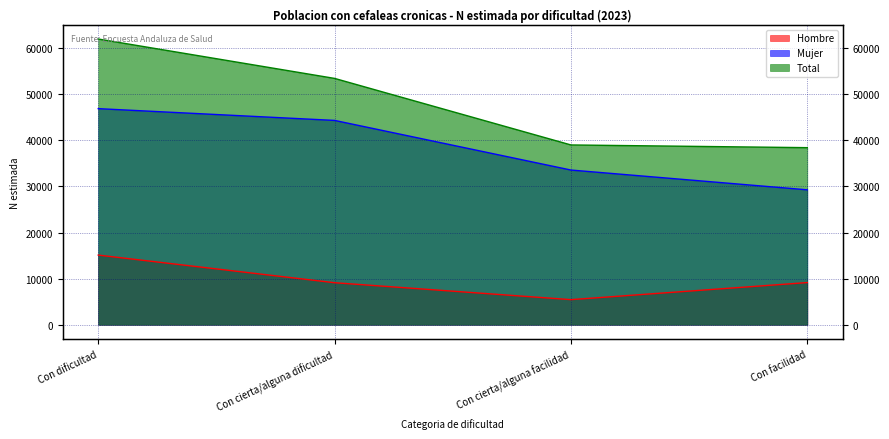

Reading left to right, transcribe all the data shown in this chart.

Hombre: Con dificultad=15108	Con cierta/alguna dificultad=9114	Con cierta/alguna facilidad=5443	Con facilidad=9146
Mujer: Con dificultad=46876	Con cierta/alguna dificultad=44323	Con cierta/alguna facilidad=33557	Con facilidad=29266
Total: Con dificultad=61984	Con cierta/alguna dificultad=53437	Con cierta/alguna facilidad=39000	Con facilidad=38412